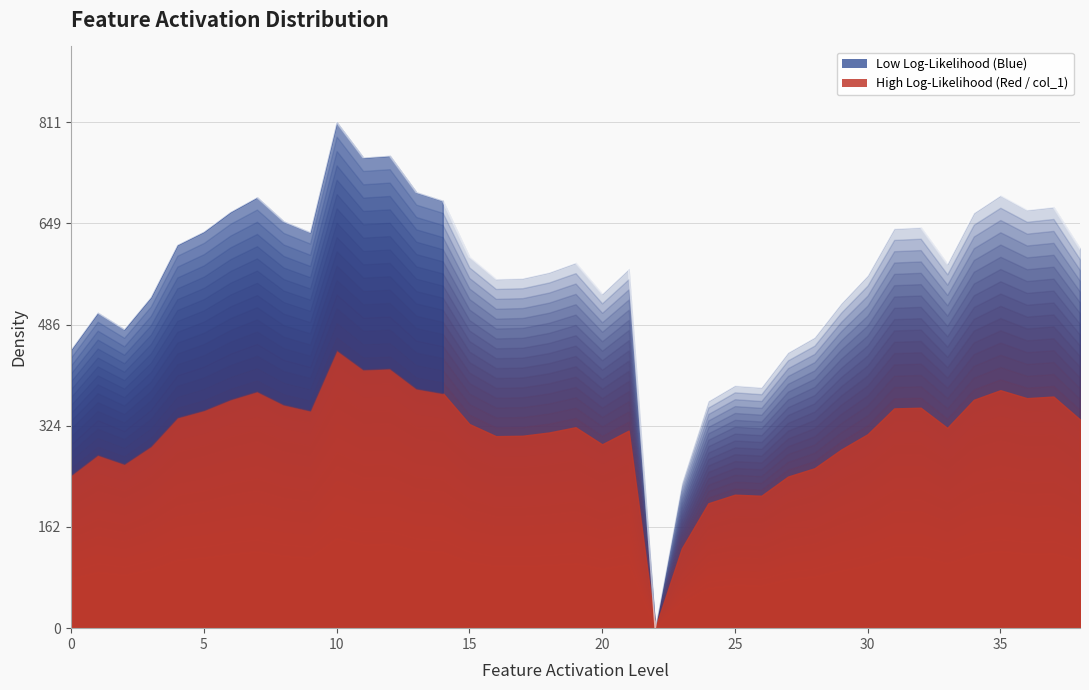

How many categories are shown in the chart?

39